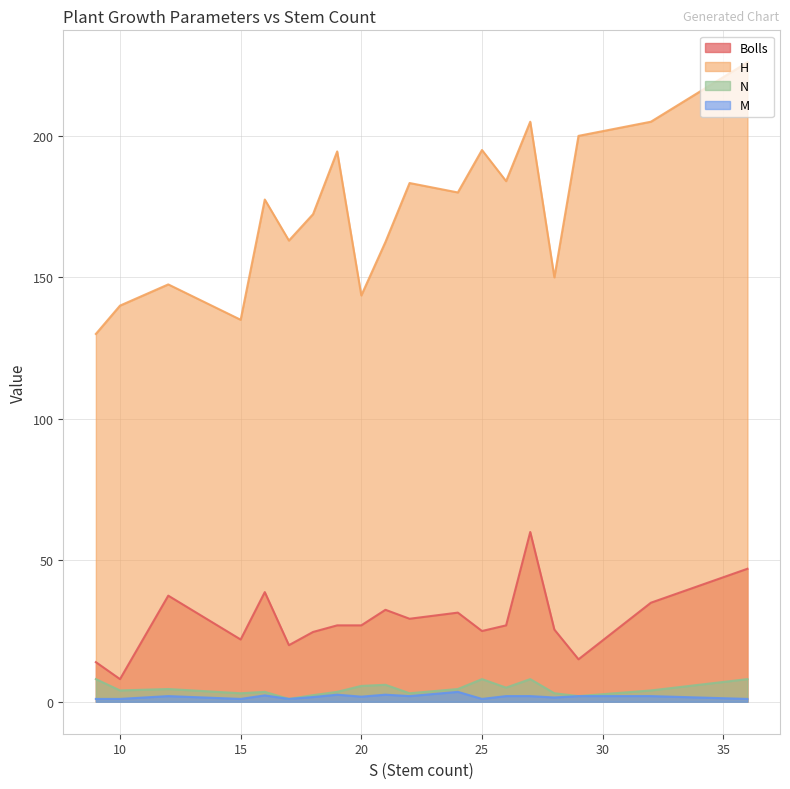

Which series has the widest spread of values?

H